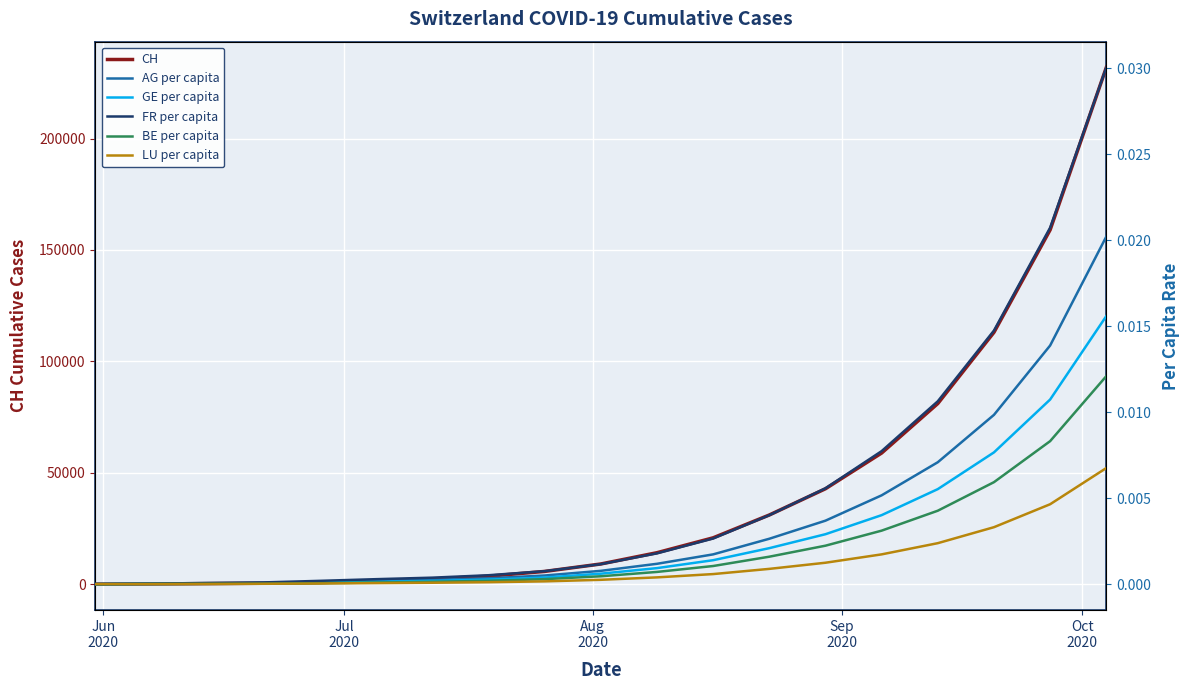

Reading right to left, transcribe all the data shown in this chart.

CH: 231902.0	159012.0	113023.0	81053.0	58848.0	42813.0	31036.0	20798.0	14112.0	9046.0	5706.0	3564.0	2289.0	1386.0	721.0	399.0	234.0	107.0	0.0
AG per capita: 0.0	0.0	0.0	0.0	0.0	0.0	0.0	0.0	0.0	0.0	0.0	0.0	0.0	0.0	0.0	0.0	0.0	0.0	0.0
GE per capita: 0.0	0.0	0.0	0.0	0.0	0.0	0.0	0.0	0.0	0.0	0.0	0.0	0.0	0.0	0.0	0.0	0.0	0.0	0.0
FR per capita: 0.0	0.0	0.0	0.0	0.0	0.0	0.0	0.0	0.0	0.0	0.0	0.0	0.0	0.0	0.0	0.0	0.0	0.0	0.0
BE per capita: 0.0	0.0	0.0	0.0	0.0	0.0	0.0	0.0	0.0	0.0	0.0	0.0	0.0	0.0	0.0	0.0	0.0	0.0	0.0
LU per capita: 0.0	0.0	0.0	0.0	0.0	0.0	0.0	0.0	0.0	0.0	0.0	0.0	0.0	0.0	0.0	0.0	0.0	0.0	0.0